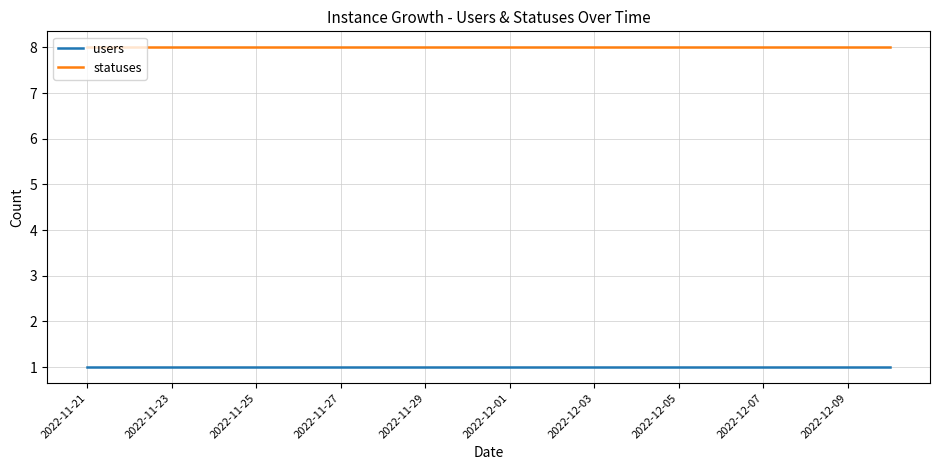

What is the average value of the users series?

1